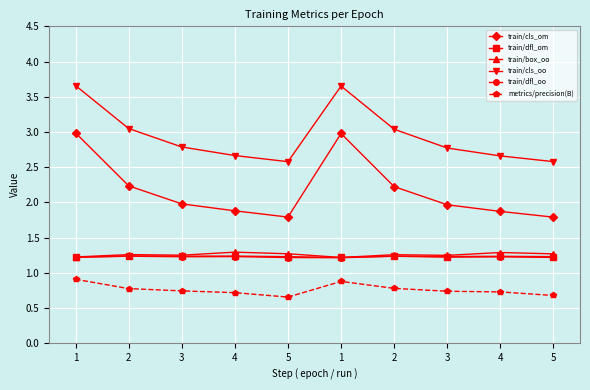

Is this an area chart (filled region under the line)?

No